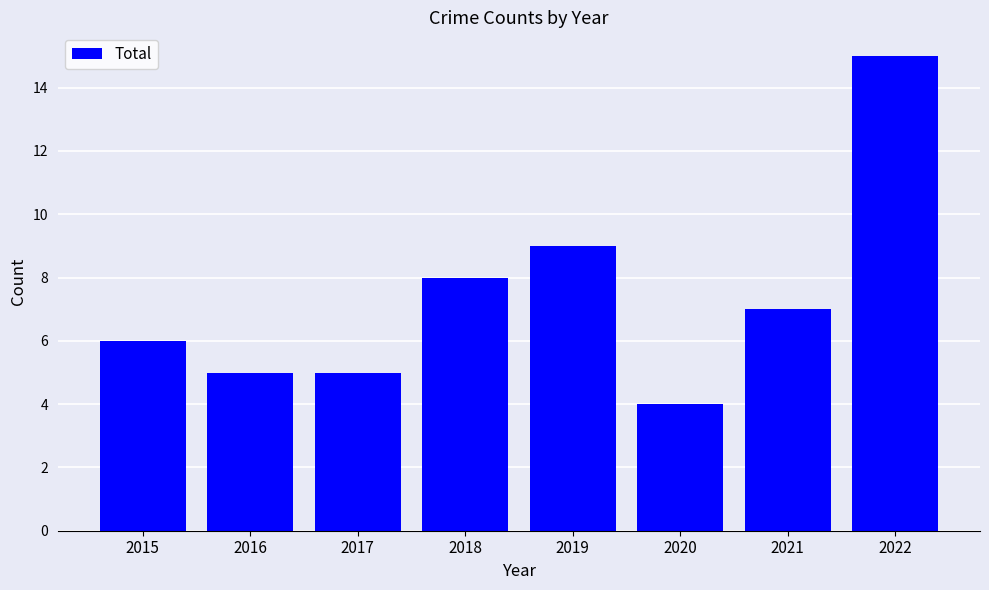

At which category does the chart reach its peak across all series?

2022